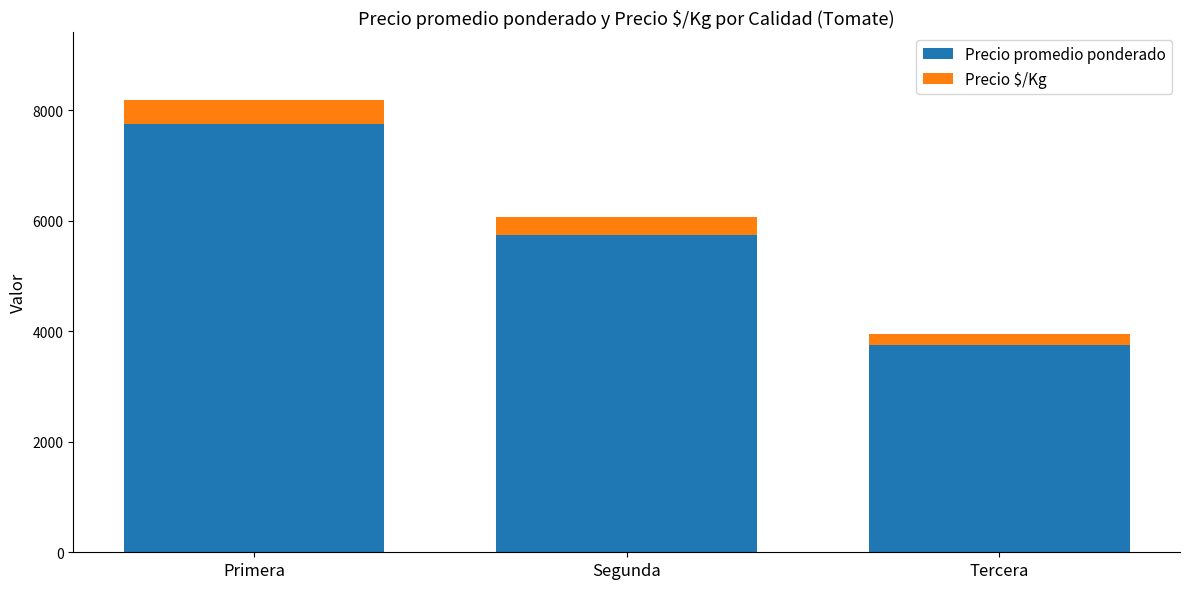

Reading right to left, what are the values for Precio promedio ponderado?

3750	5750	7750